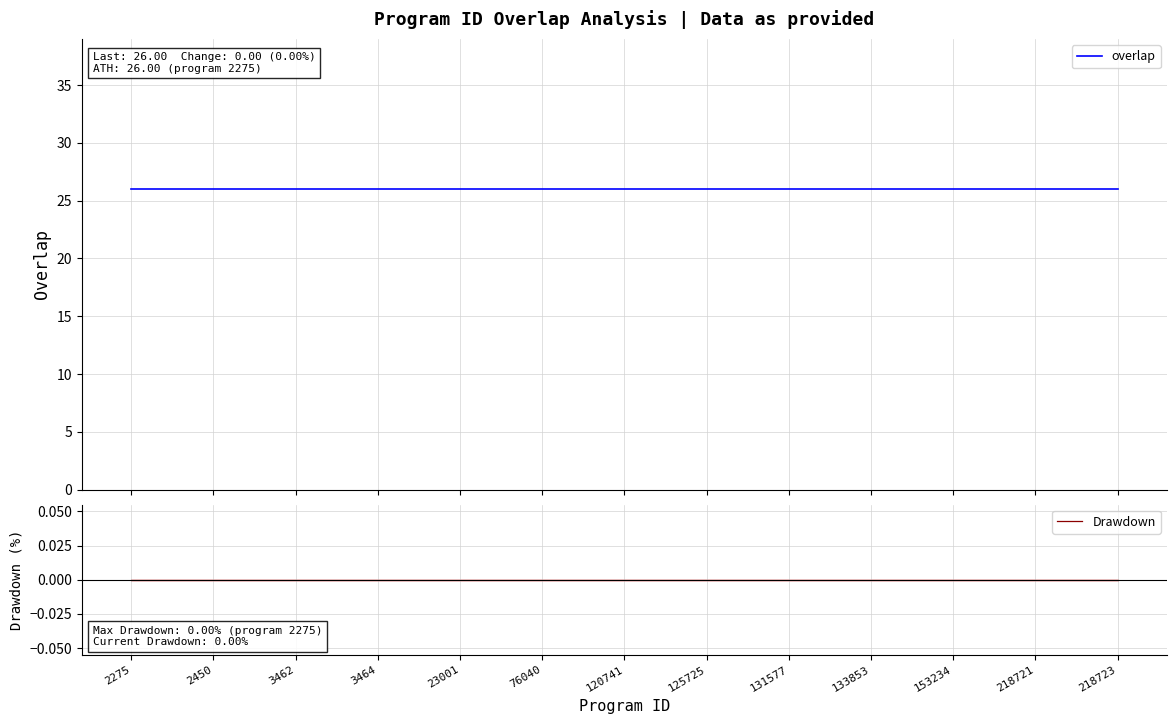

True or false: Drawdown and overlap intersect in this chart.

False